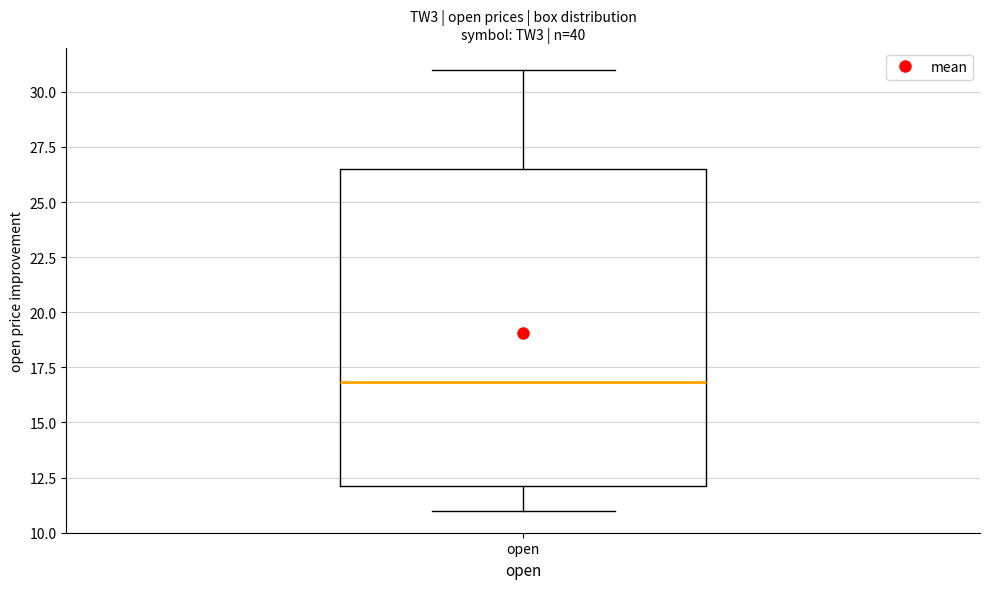

Transcribe this box plot: give where the median line is, the range the box spans, and where the two whiskers end, as read against the y-axis. The values are not printed on the chart, so give them approximately, as read against the axis.

median 17.0, box 12.0 to 26.5, whiskers 11.0 to 31.0